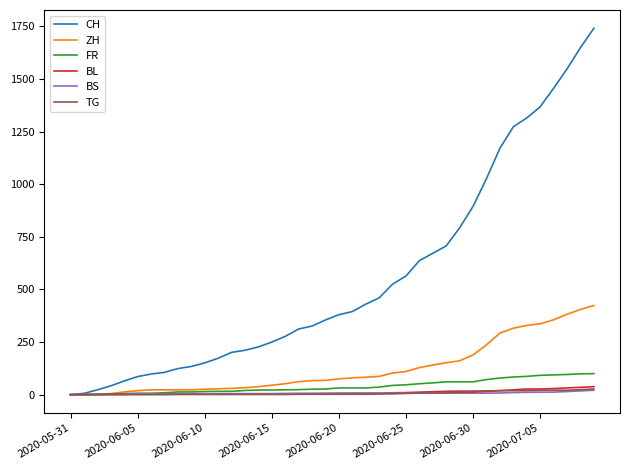

Which series has the widest spread of values?

CH